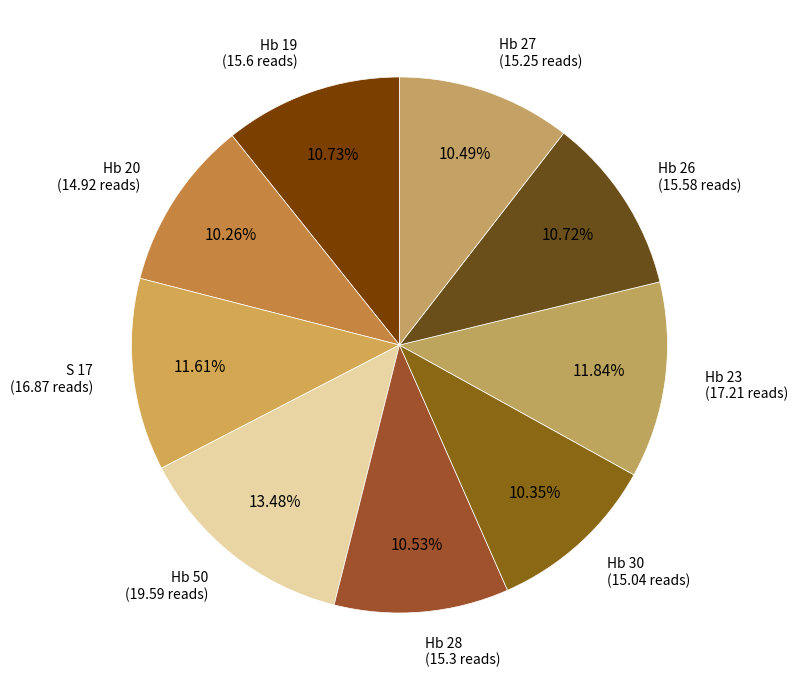

Count the number of slices in the pie.

9